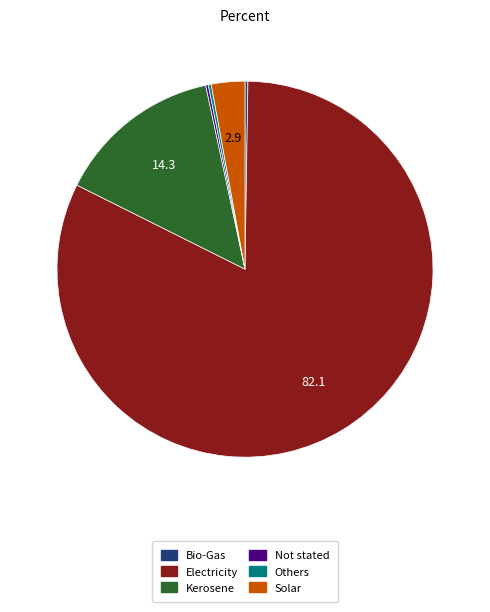

The Electricity slice represents 82% of the pie. True or false?

True